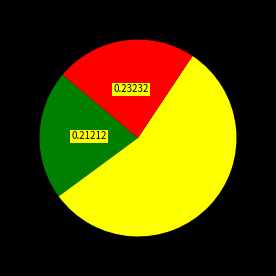

Count the number of slices in the pie.

3